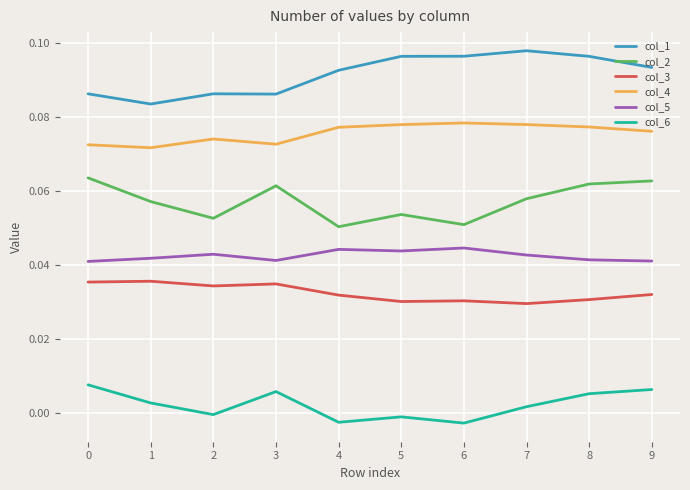

Is the value of col_6 at 8 greater than the value of col_4 at 3?

No